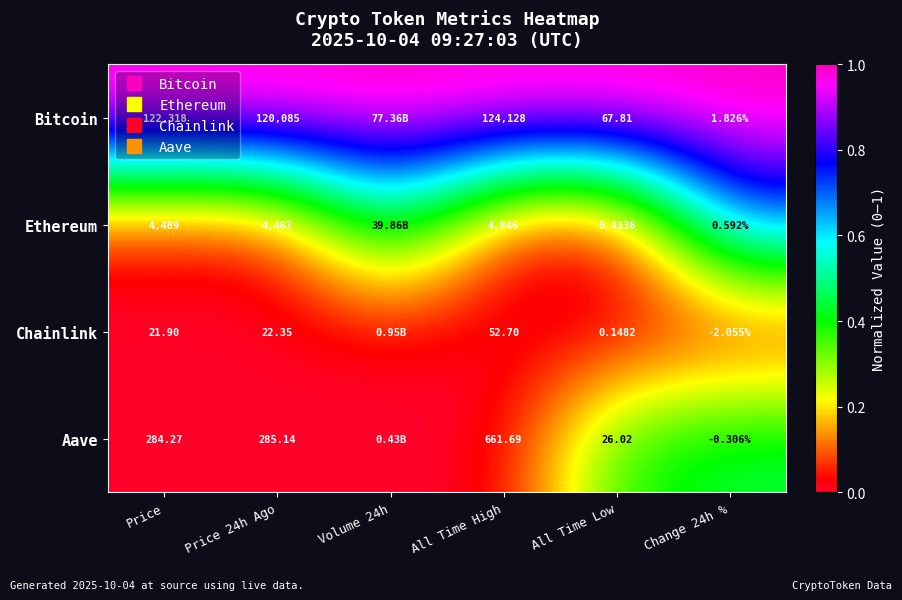

List the labels in order of Ethereum value, largest first.

Change 24h %, Volume 24h, All Time High, Price 24h Ago, Price, All Time Low